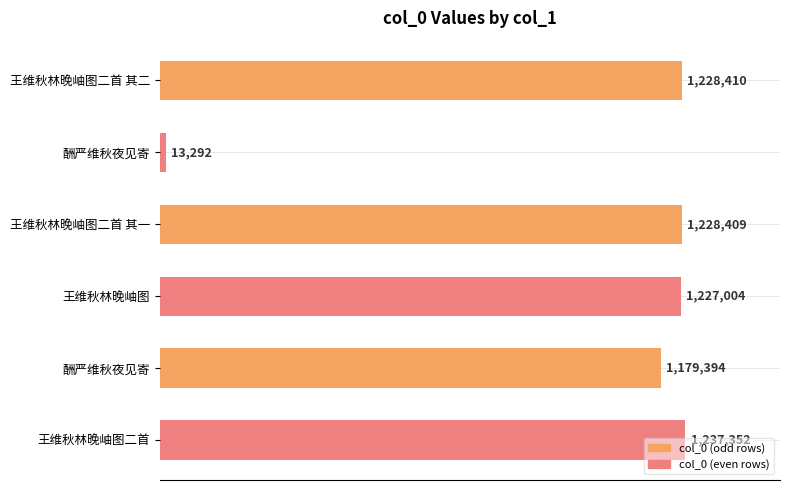

Does the chart contain any negative values?

No